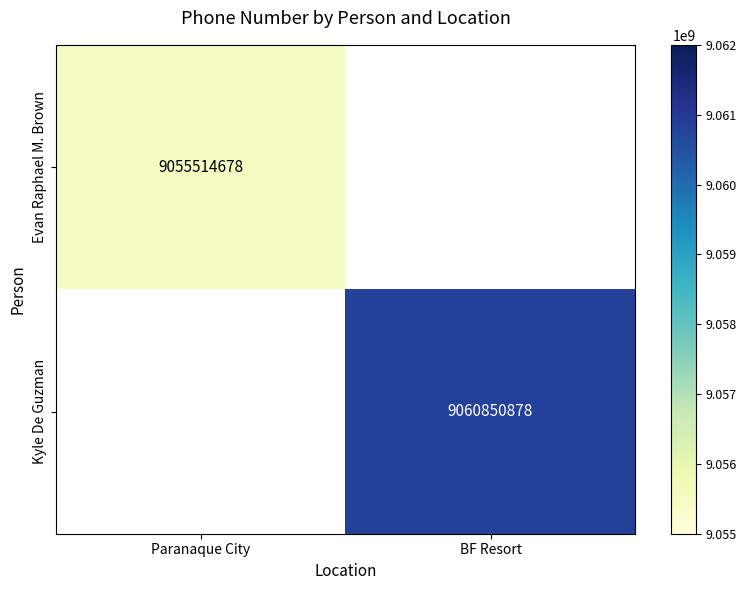

How many categories are shown in the chart?

2